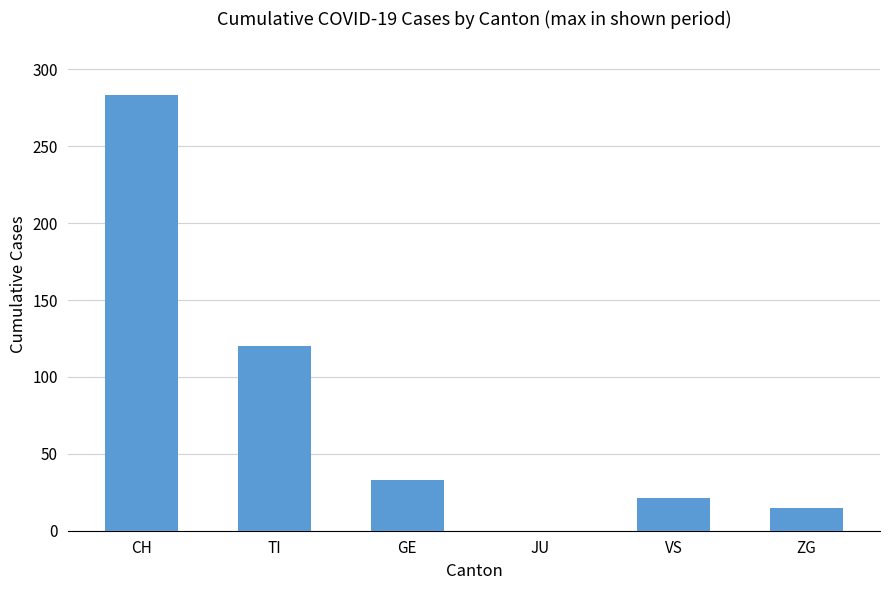

What is the sum of all values?

472